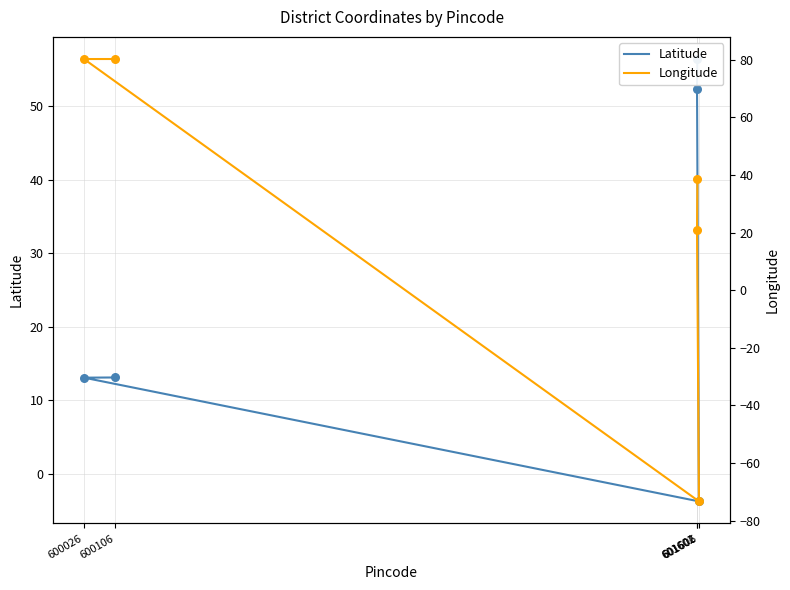

Which series has the largest Y range (max minus min)?

Longitude